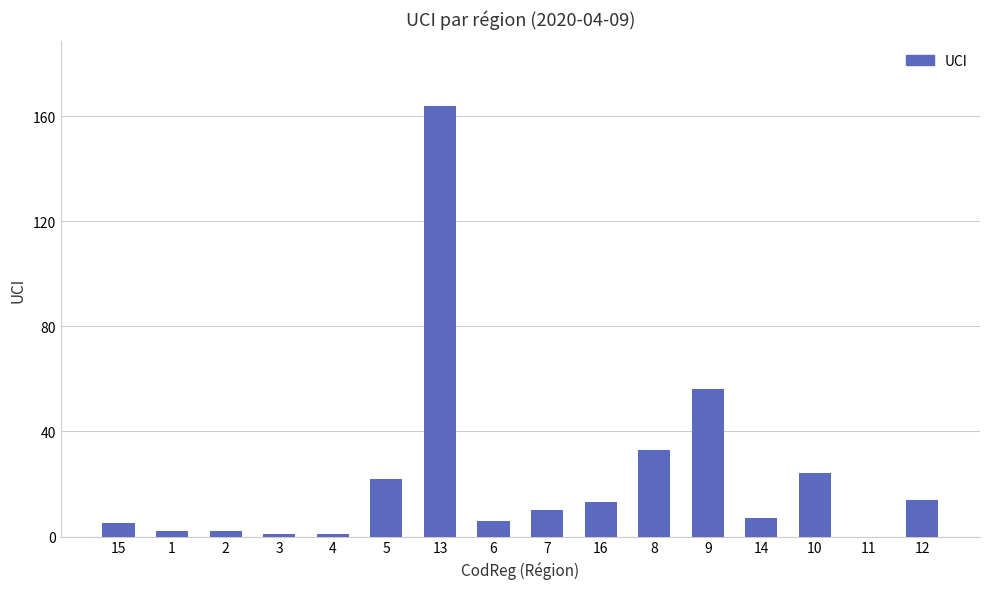

What is the difference between the values at 12 and 9?

42